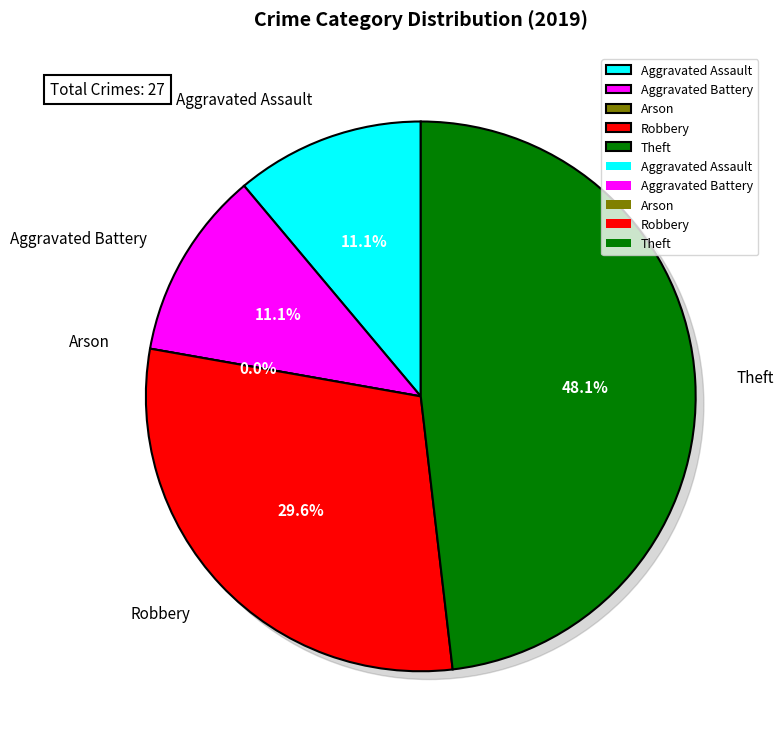

What is the smallest slice in the pie chart?

Arson